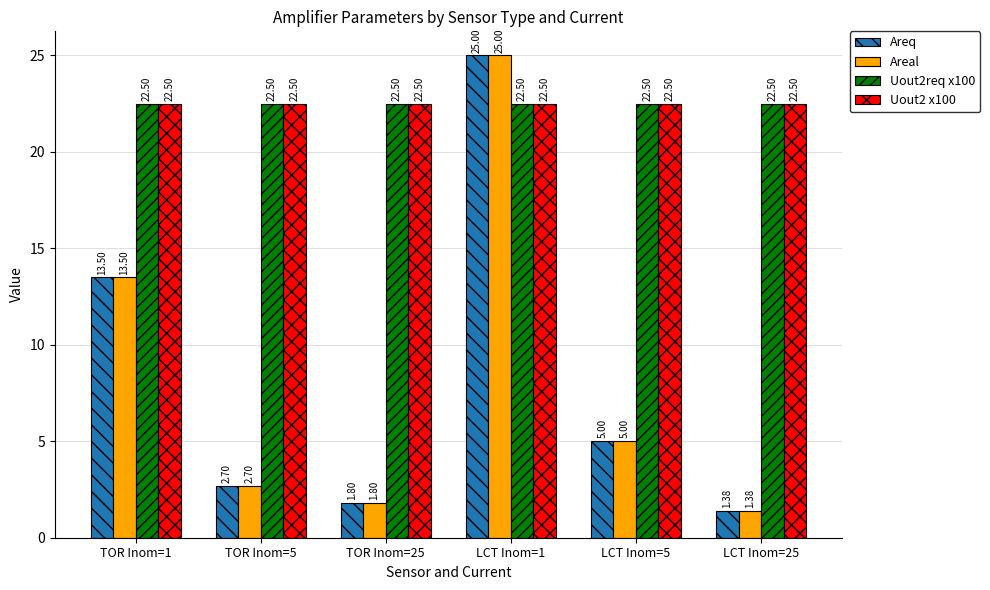

How many series are shown in this chart?

4